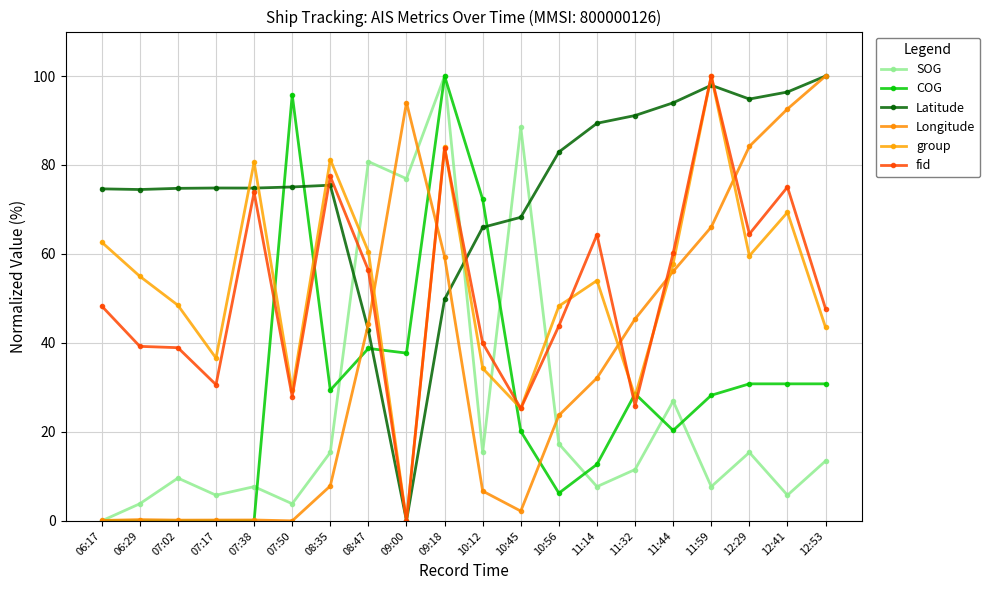

What are all the series names shown in the legend?

SOG, COG, Latitude, Longitude, group, fid